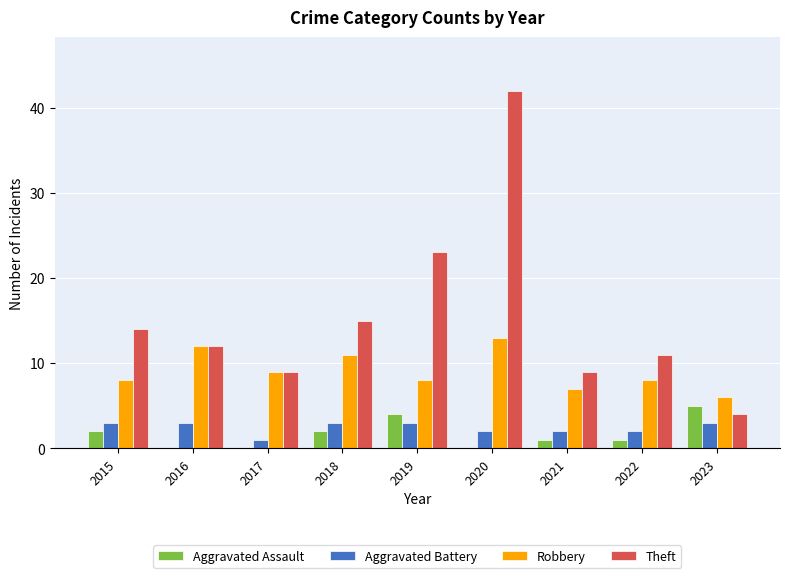

What is the approximate value of Theft at 2018?

15